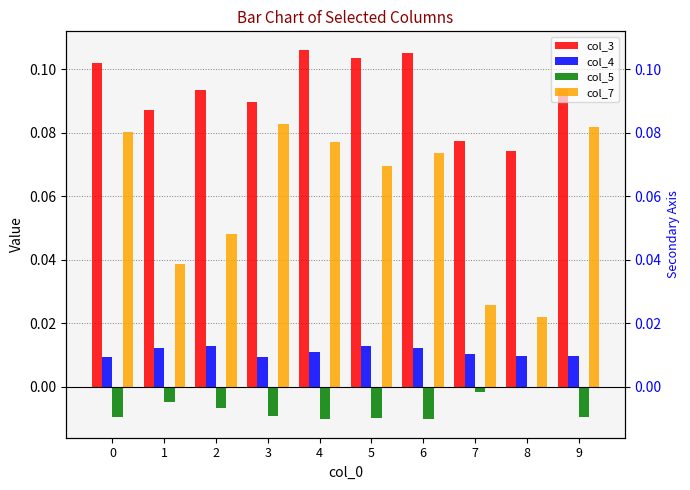

What is the maximum value shown in the chart?

0.1